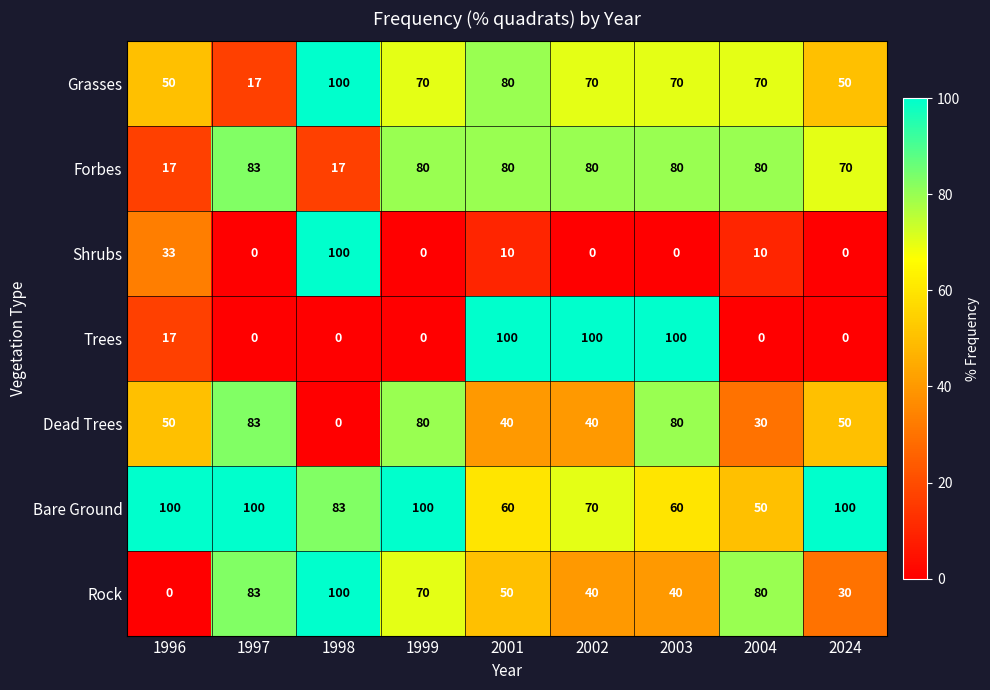

What is the total value across all series at 2024?

300